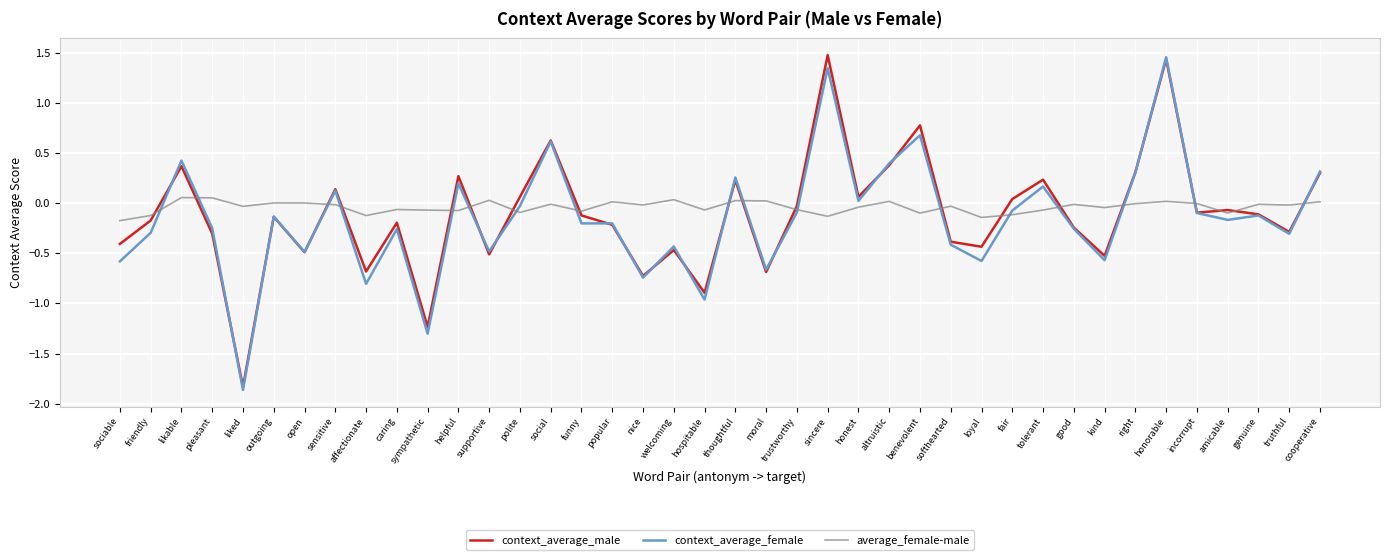

Which category has the lowest value in the context_average_female series?

liked